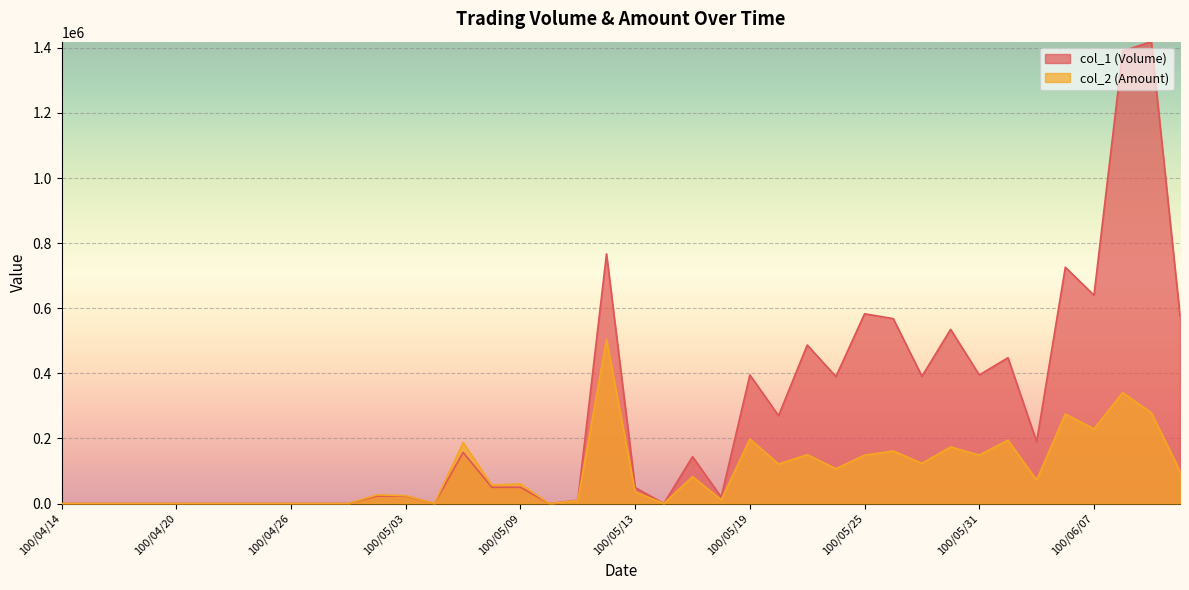

Which has a higher value, 100/05/30 or 100/04/20?

100/05/30